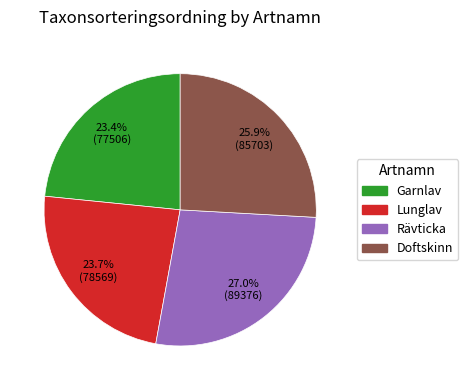

Is it true that Rävticka is 37% of the pie?

False